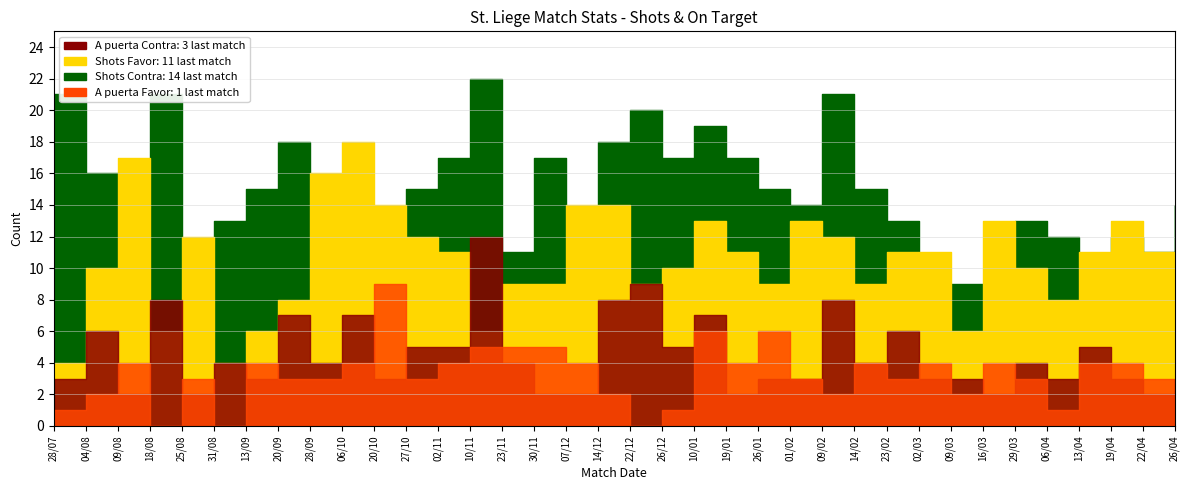

How many data points in Shots Contra are above 14?

17